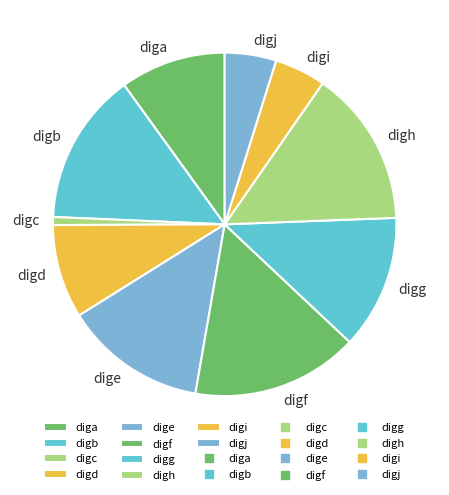

The digi slice represents 5% of the pie. True or false?

True